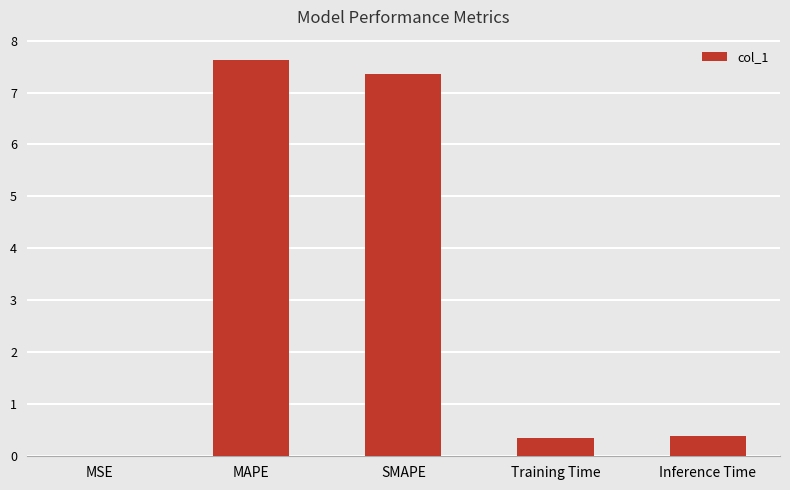

What is the sum of all values?

15.7